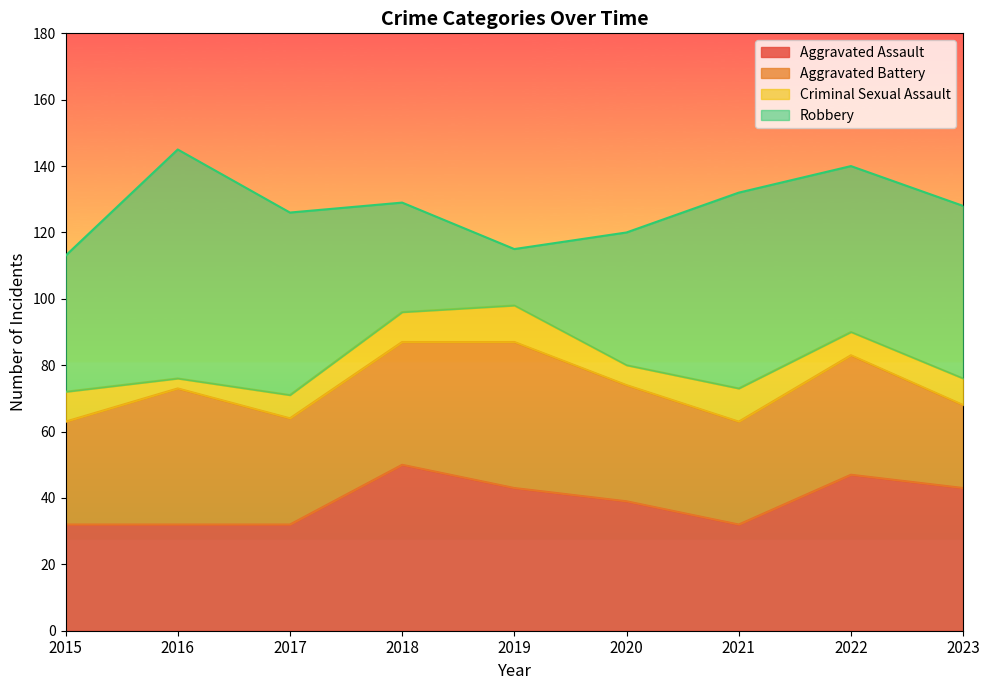

What is the difference between the second highest and minimum values in the Aggravated Assault series?

15